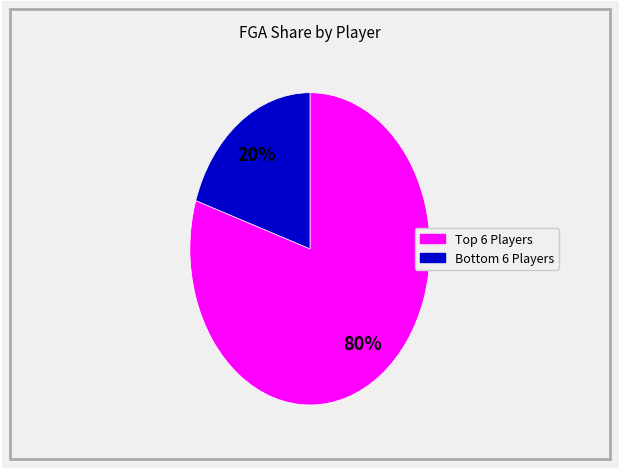

How many slices are in this pie chart?

2